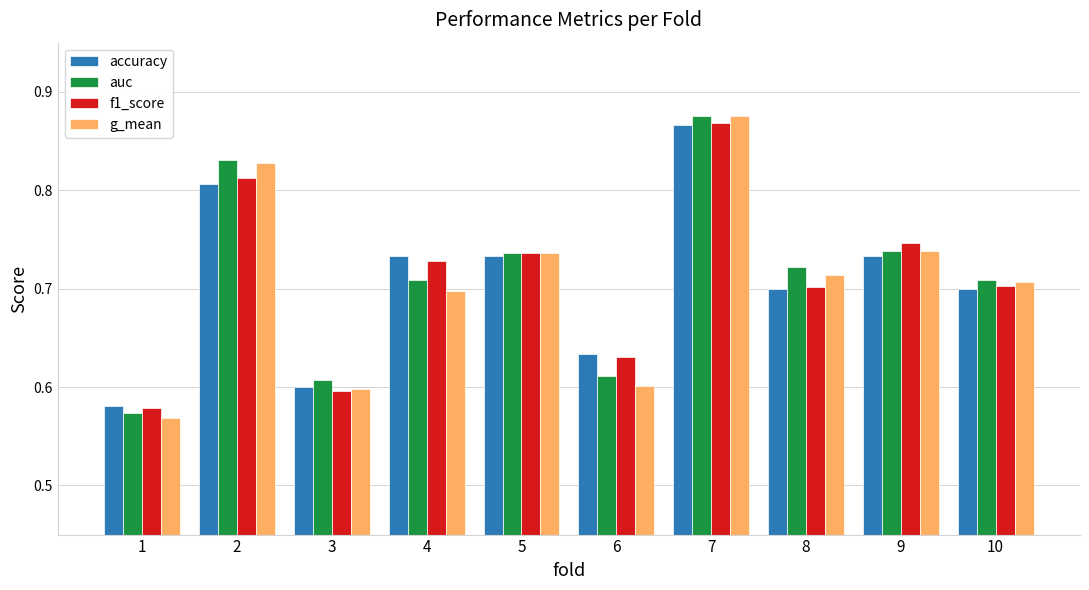

What is the sum of the auc values at 5 and 3?

1.3